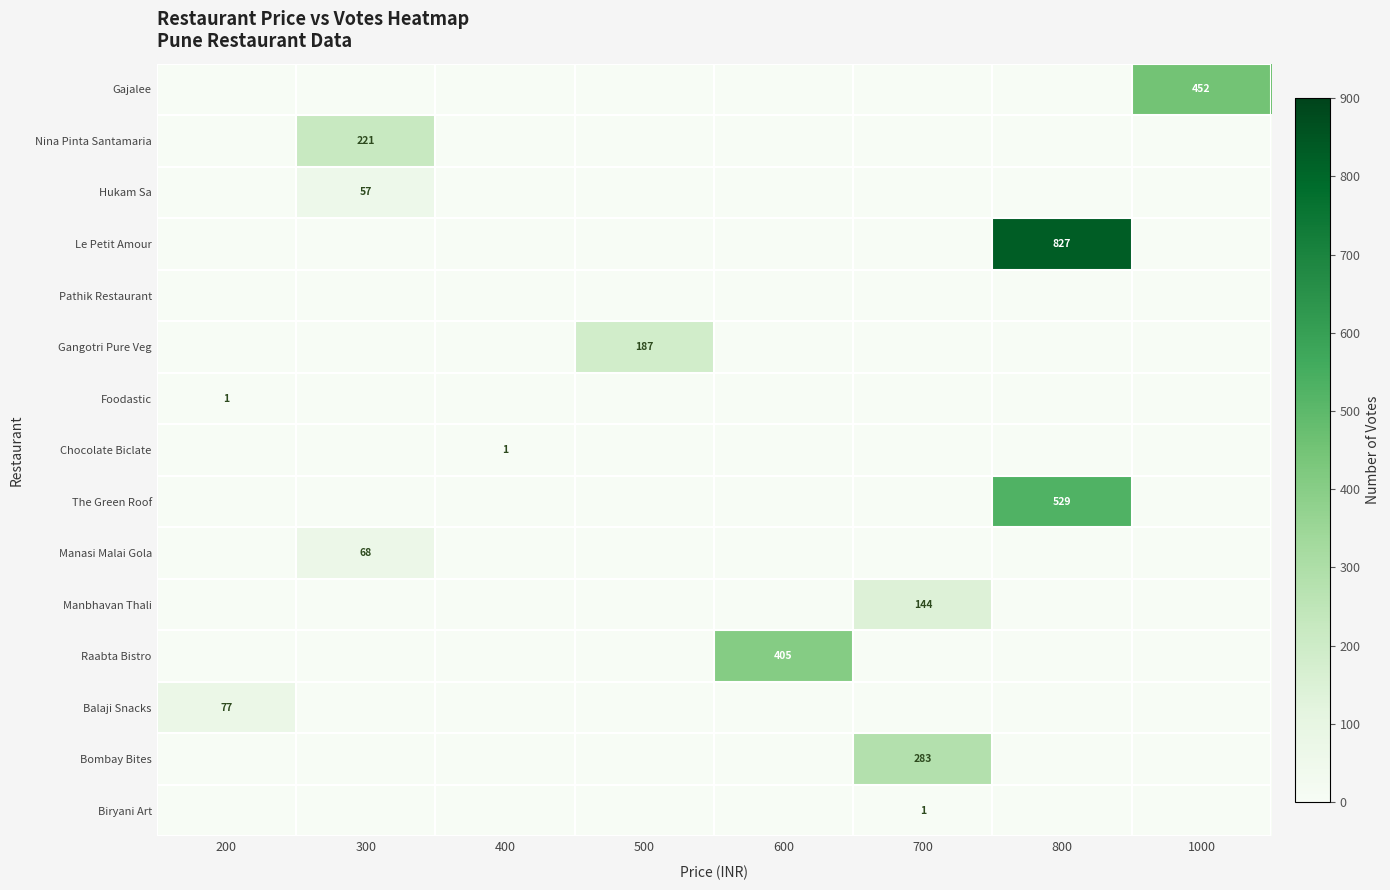

The value of Foodastic at 200 is 1. True or false?

True